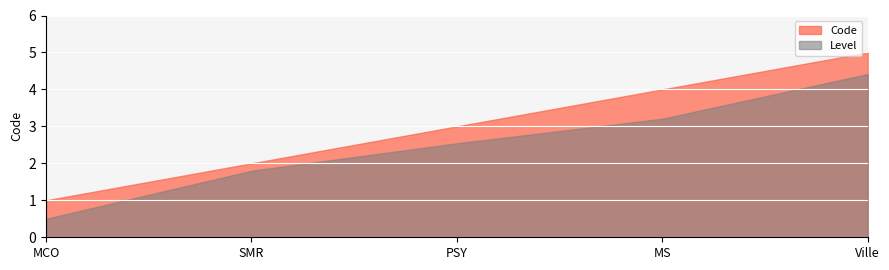

What is the change in value from MCO to MS?

+3